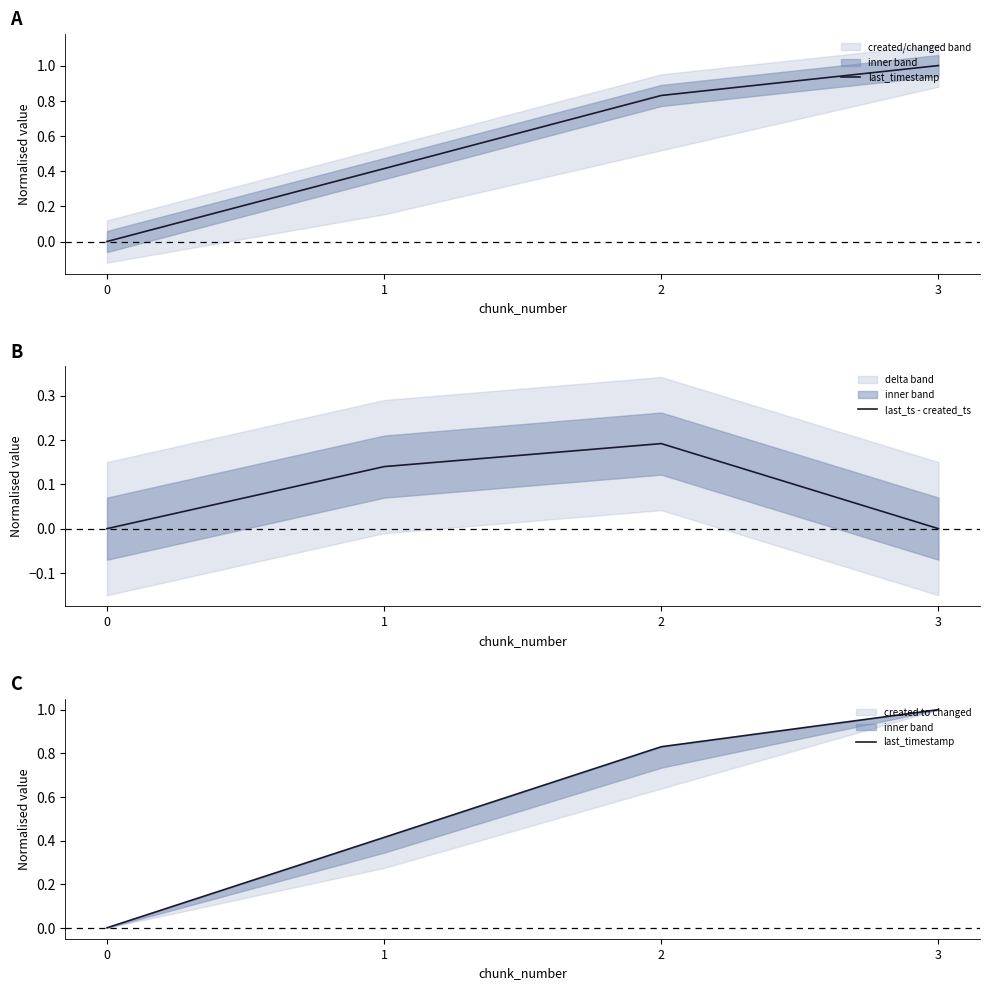

What is the average value of the last_timestamp series?

0.6